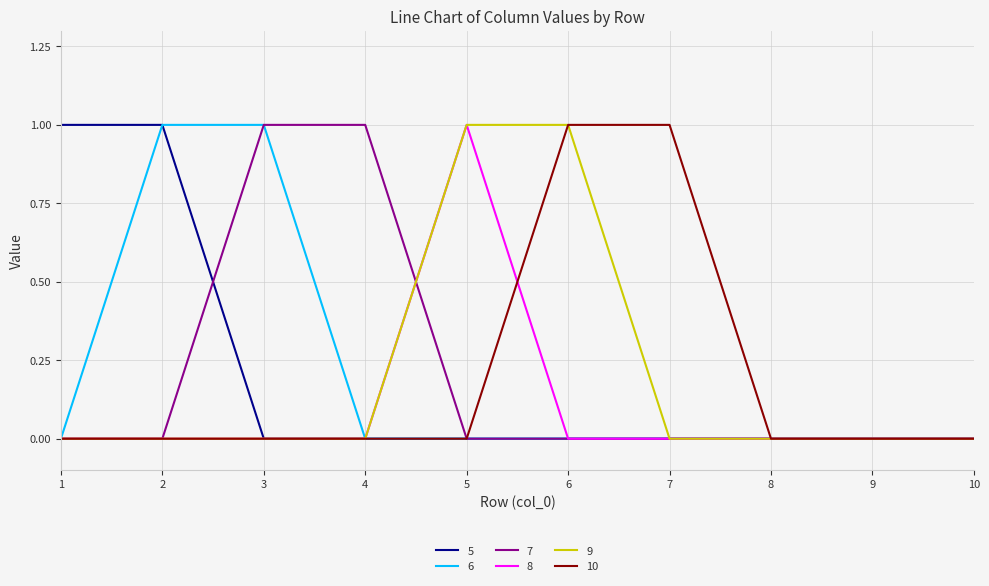

The 7 series shows 0 at 2. True or false?

True